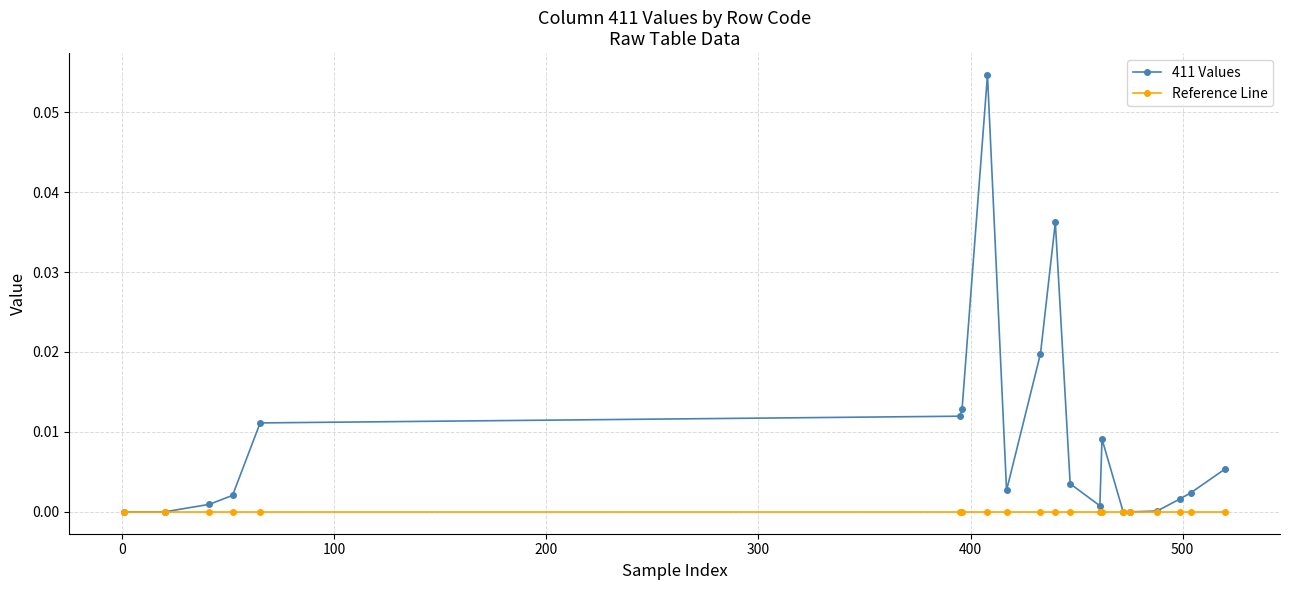

Rank the series by their average value, from lowest to highest.

Reference Line, 411 Values